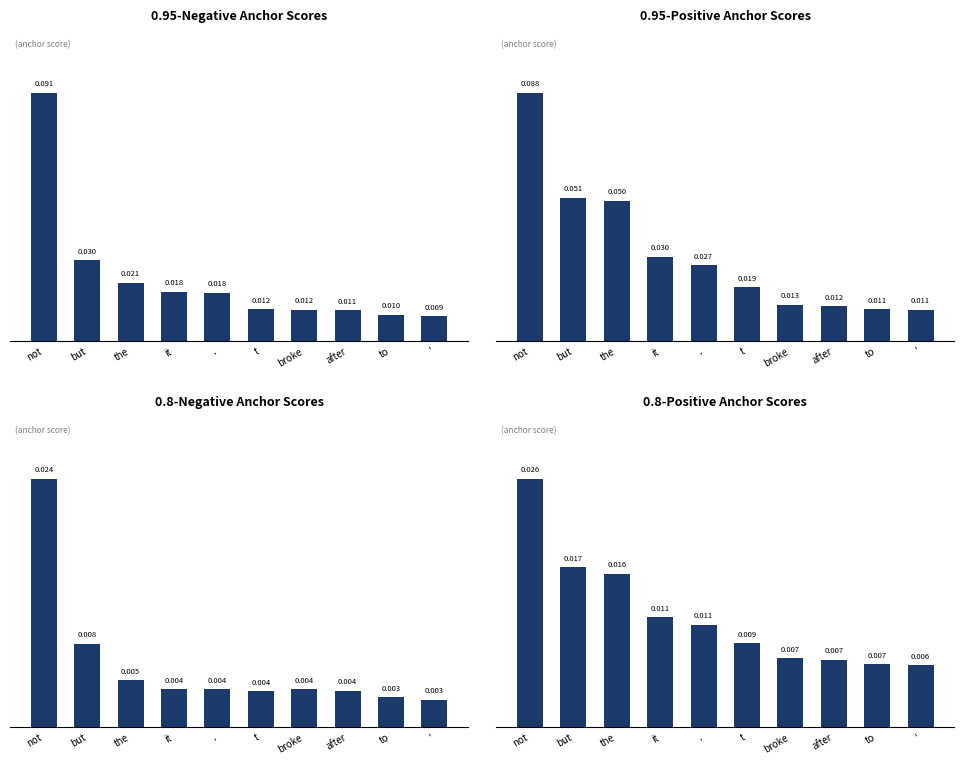

Is it true that 0.95-positive anchor score equals 0.0 at it?

False